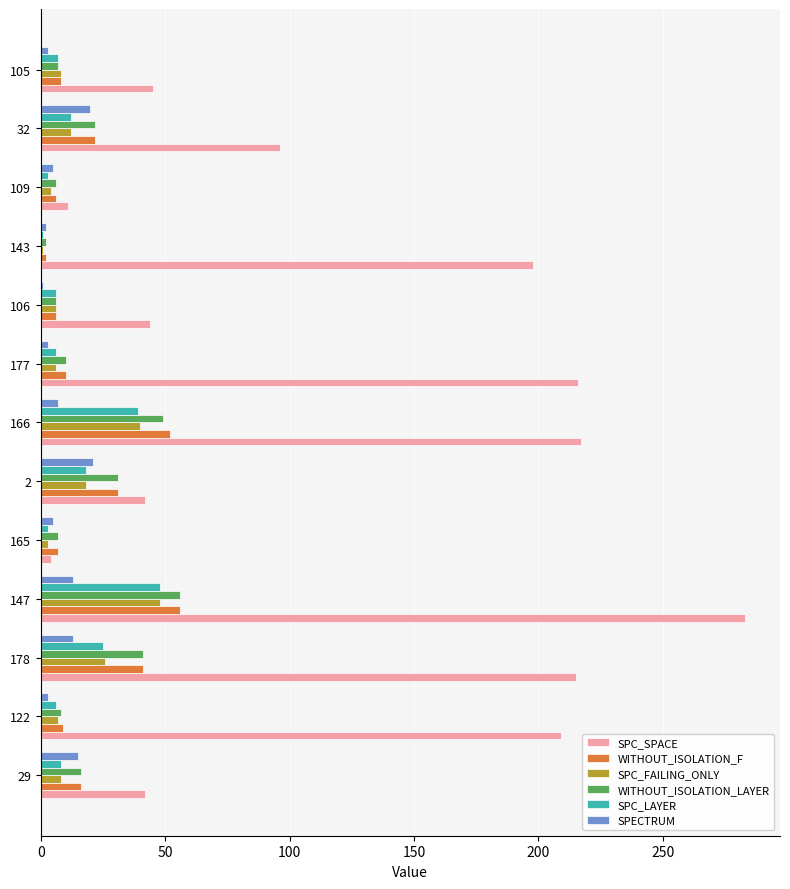

Which label corresponds to the largest value in the chart?

147